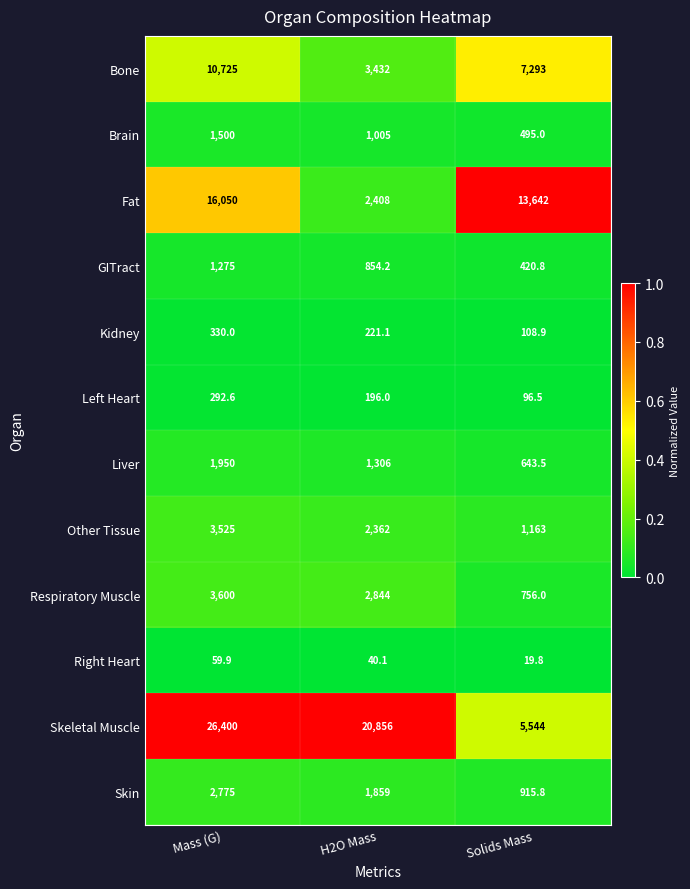

What is the sum of the GITract values at H2O Mass and Mass (G)?

2129.2